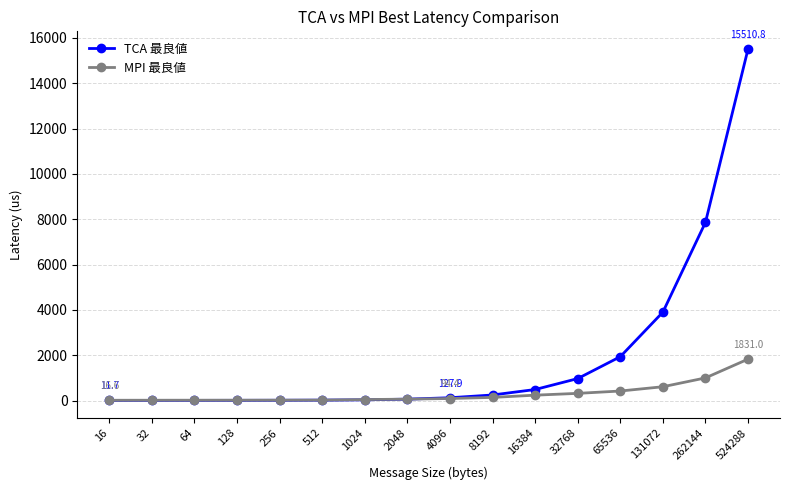

List the series in order of their overall mean, lowest first.

MPI 最良値, TCA 最良値